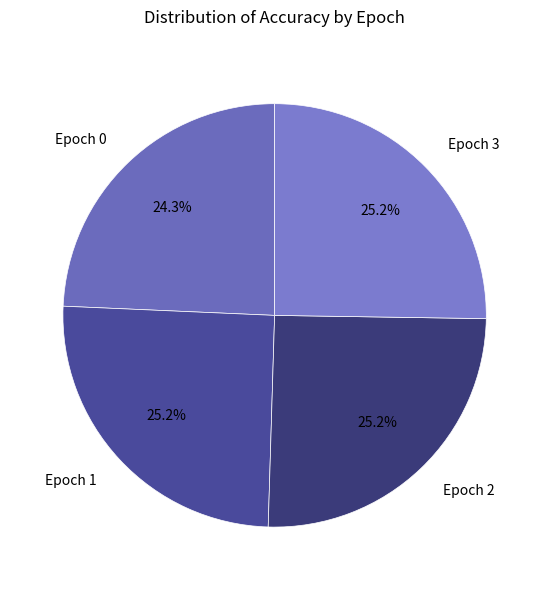

Count the number of slices in the pie.

4